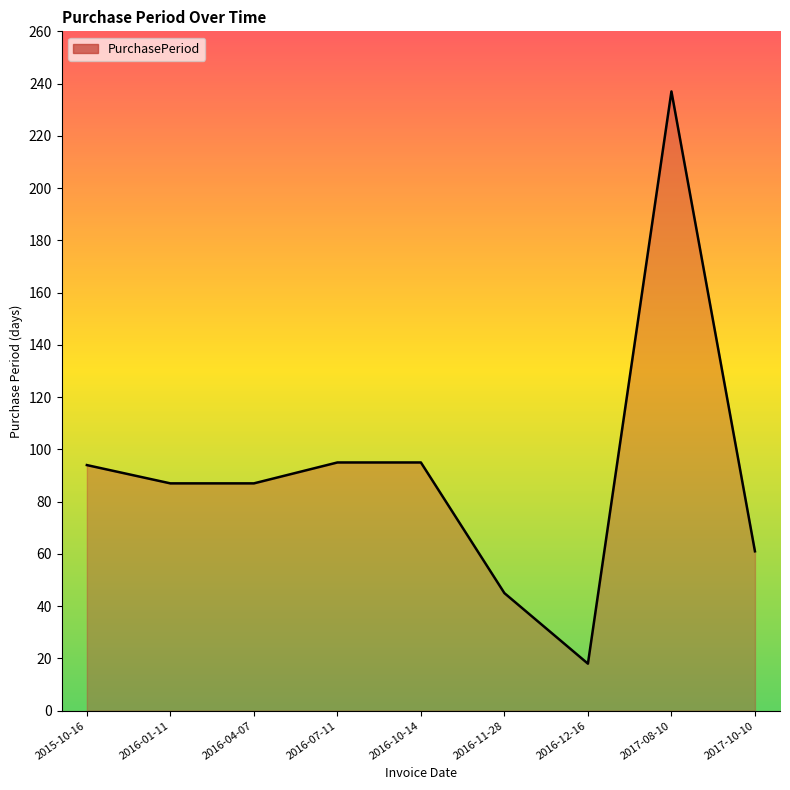

What is the ratio of the value at 2017-10-10 to the value at 2016-11-28?

1.4